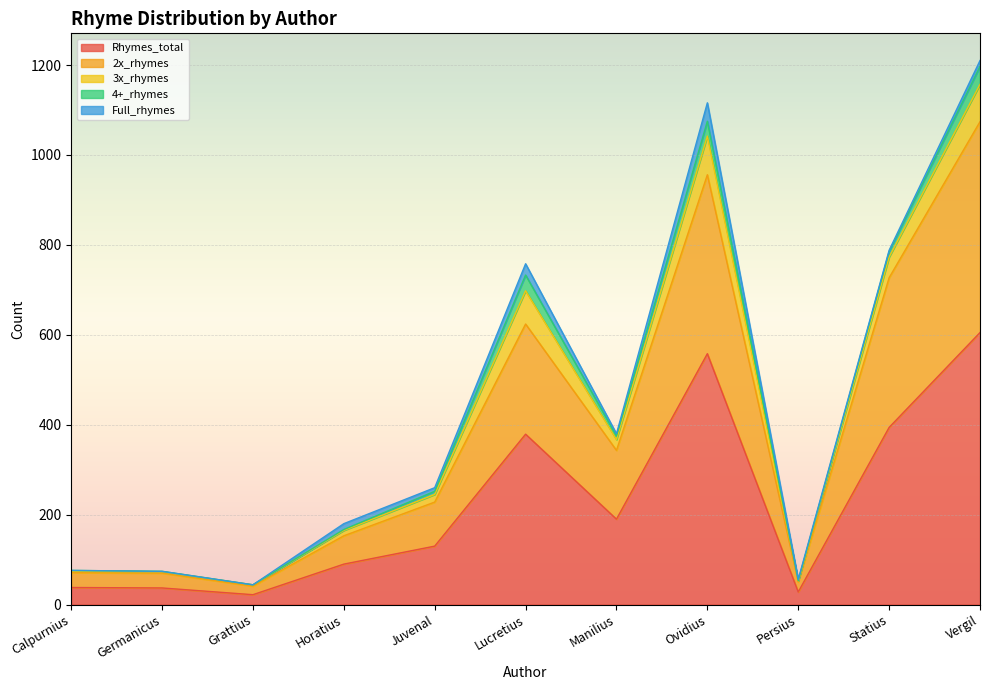

What value does the Rhymes_total series have at Lucretius?

379